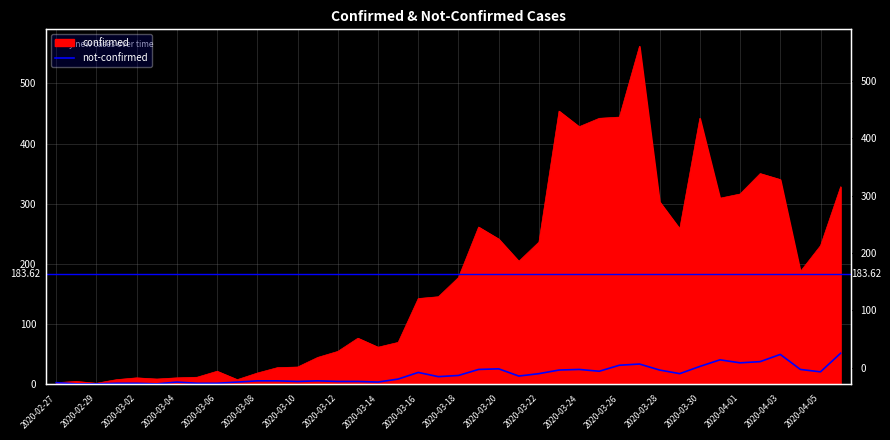

The value at 2020-03-22 is 17. True or false?

True